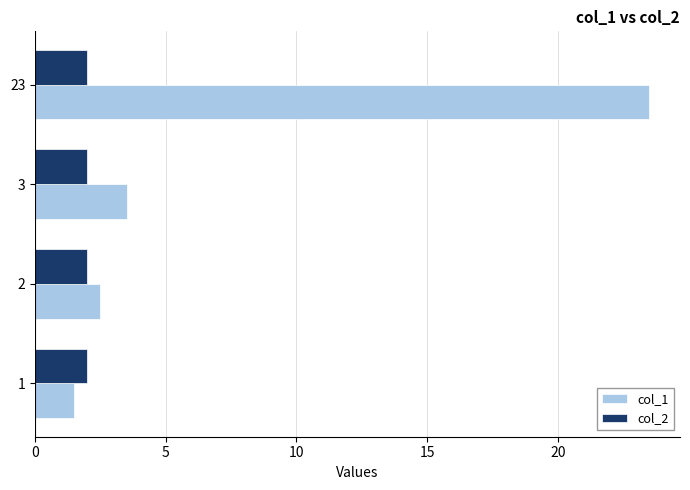

Is it true that col_2 equals 0.6 at 1?

False